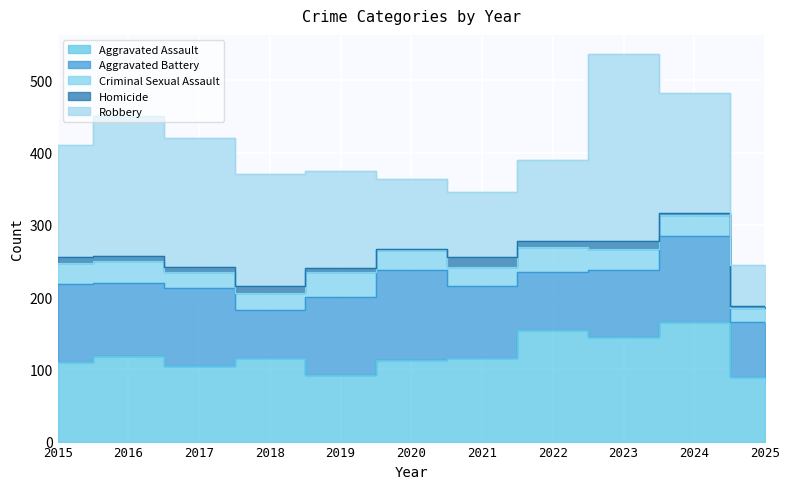

At which category does Robbery reach its first local peak?

2016